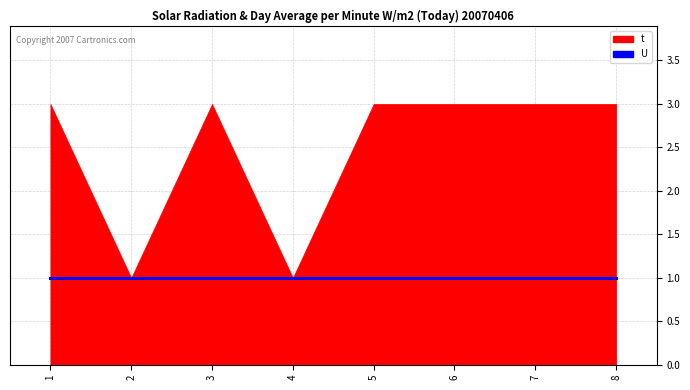

What is the average value of the t series?

2